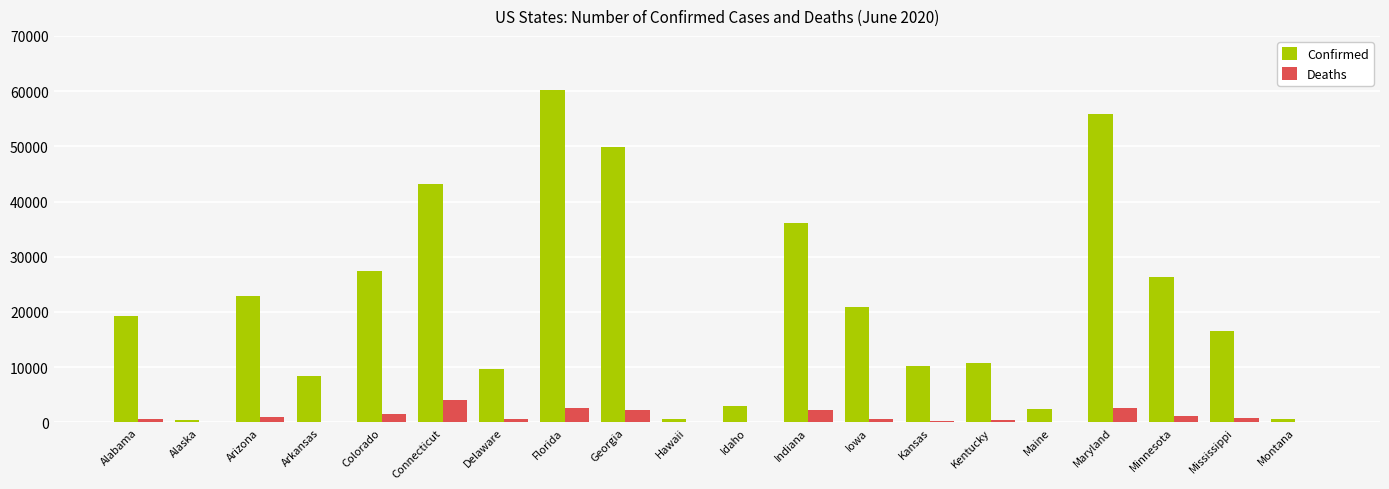

The Confirmed series shows 2990 at Idaho. True or false?

True